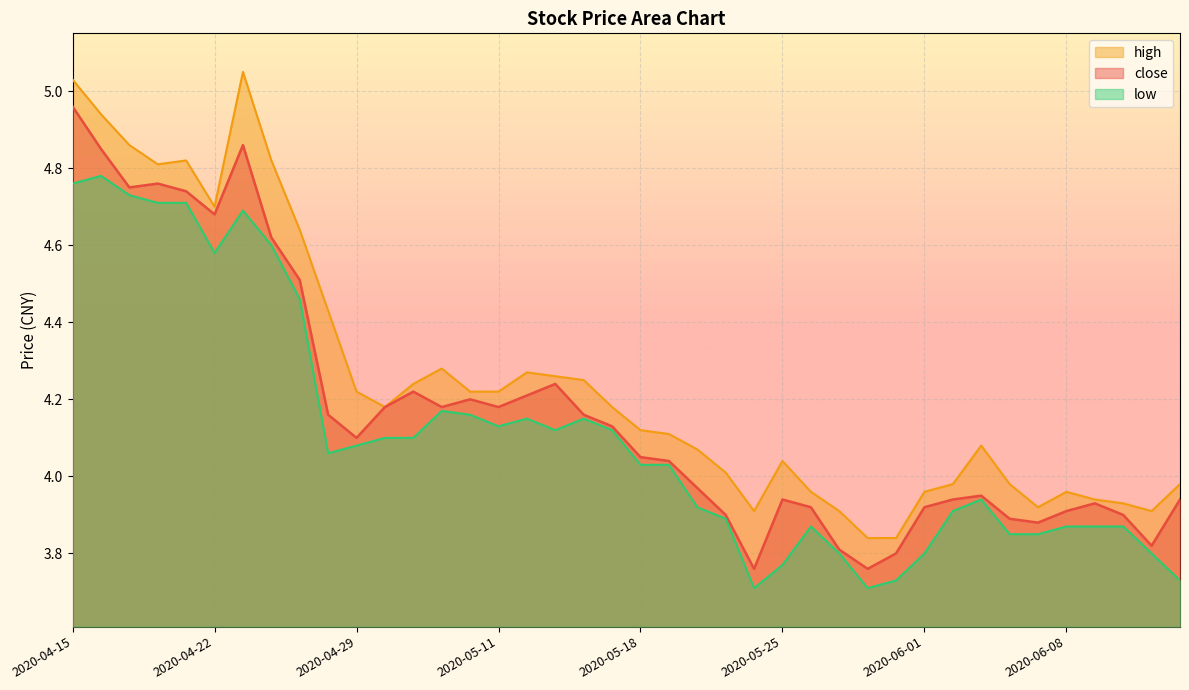

Reading left to right, extract all data points from this chart.

close: 5.0	4.8	4.8	4.8	4.7	4.7	4.9	4.6	4.5	4.2	4.1	4.2	4.2	4.2	4.2	4.2	4.2	4.2	4.2	4.1	4.0	4.0	4.0	3.9	3.8	3.9	3.9	3.8	3.8	3.8	3.9	3.9	4.0	3.9	3.9	3.9	3.9	3.9	3.8	3.9
high: 5.0	4.9	4.9	4.8	4.8	4.7	5.0	4.8	4.6	4.4	4.2	4.2	4.2	4.3	4.2	4.2	4.3	4.3	4.2	4.2	4.1	4.1	4.1	4.0	3.9	4.0	4.0	3.9	3.8	3.8	4.0	4.0	4.1	4.0	3.9	4.0	3.9	3.9	3.9	4.0
low: 4.8	4.8	4.7	4.7	4.7	4.6	4.7	4.6	4.5	4.1	4.1	4.1	4.1	4.2	4.2	4.1	4.2	4.1	4.2	4.1	4.0	4.0	3.9	3.9	3.7	3.8	3.9	3.8	3.7	3.7	3.8	3.9	3.9	3.9	3.9	3.9	3.9	3.9	3.8	3.7